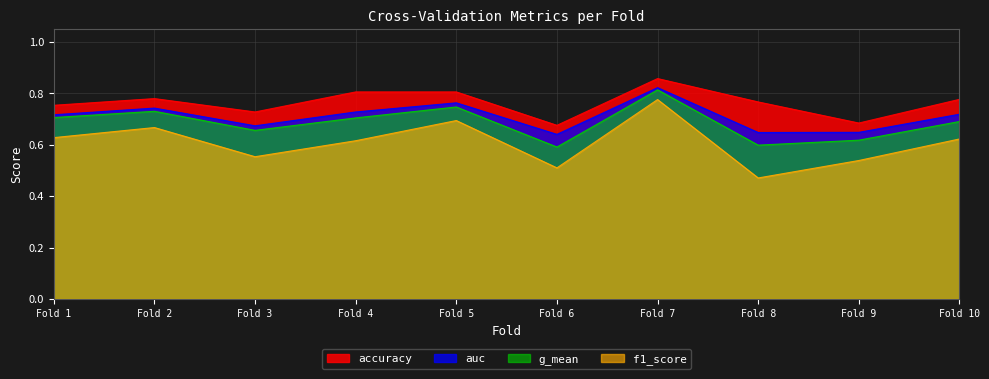

At Fold 5, list the series in order from largest to smallest.

accuracy, auc, g_mean, f1_score